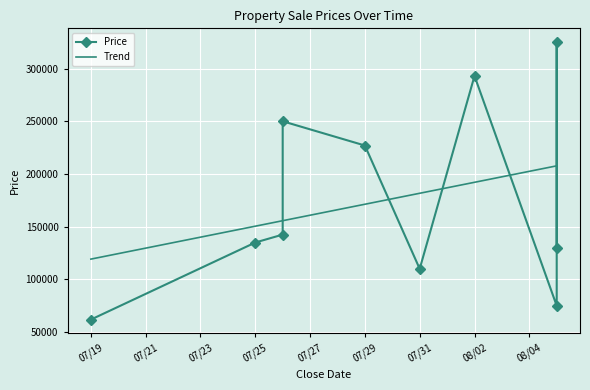

Where is the first local minimum?

07/31